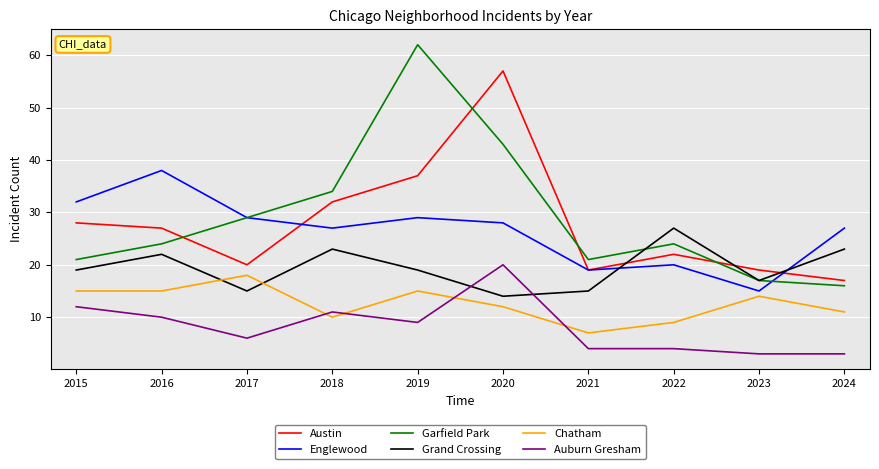

What is the difference between the Auburn Gresham values at 2019 and 2021?

5